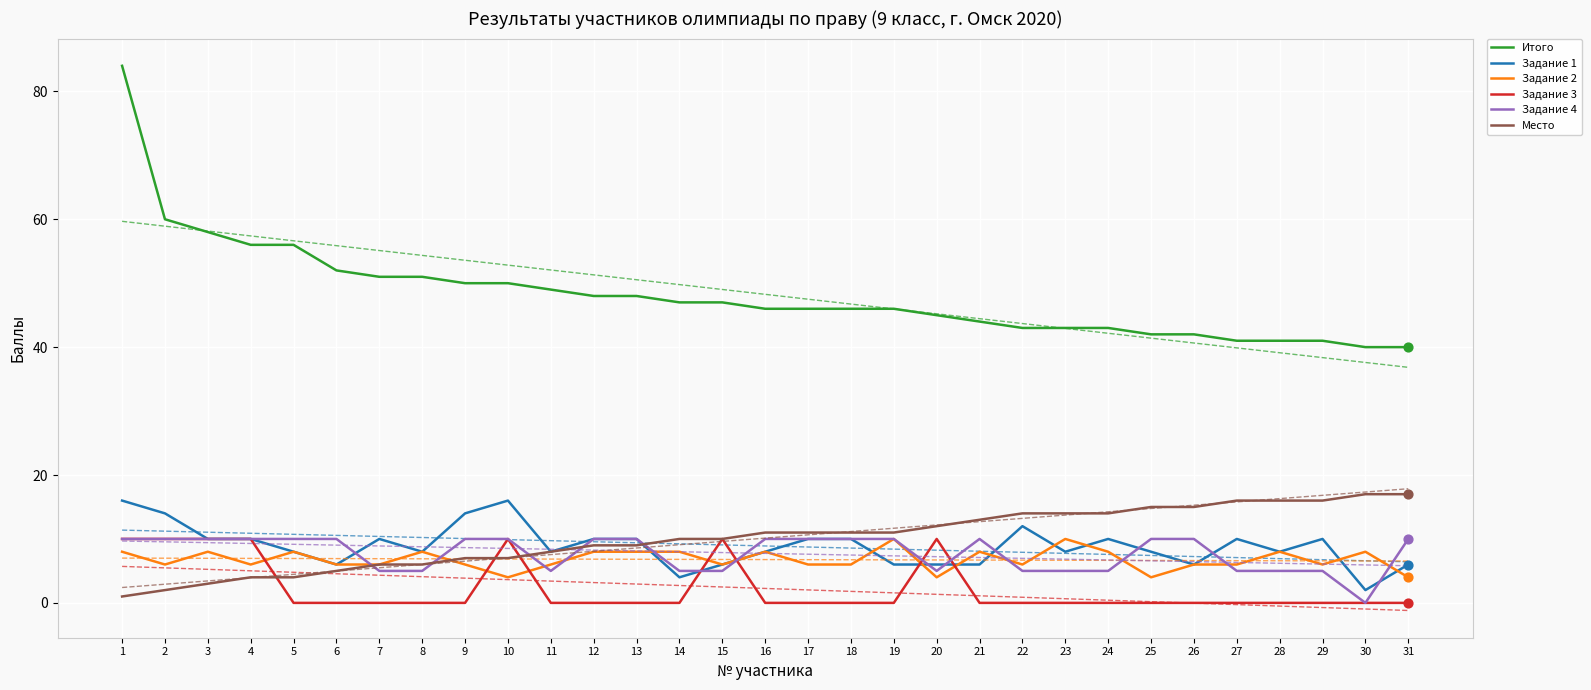

At which category is the sum across all series the highest?

1